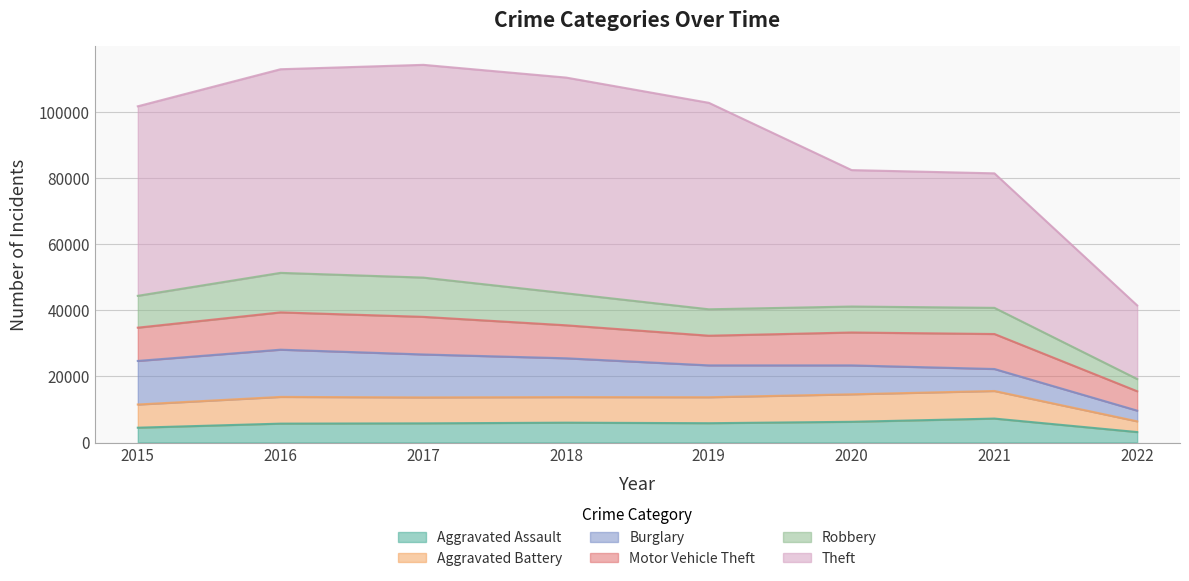

How many data points in Motor Vehicle Theft are less than 10068?

4